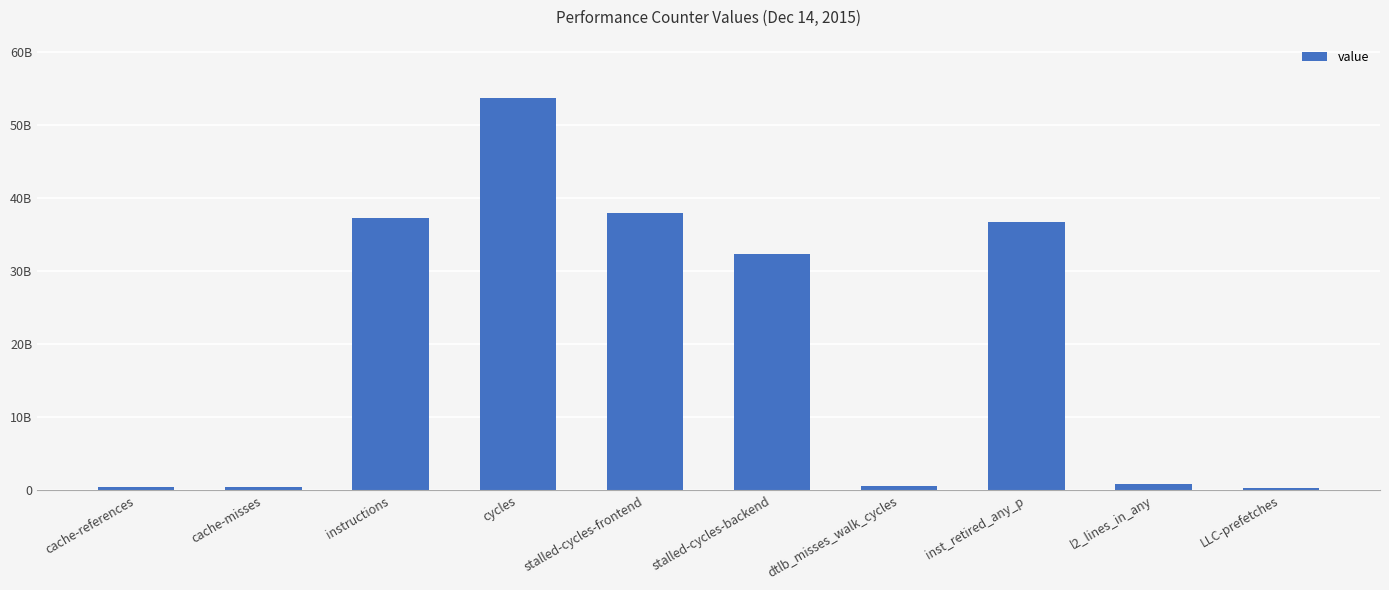

Reading left to right, what are all the values shown in this chart?

511890930	461892094	37269574836	53588982841	37859310831	32379637975	566730941	36651931575	859039908	351891070